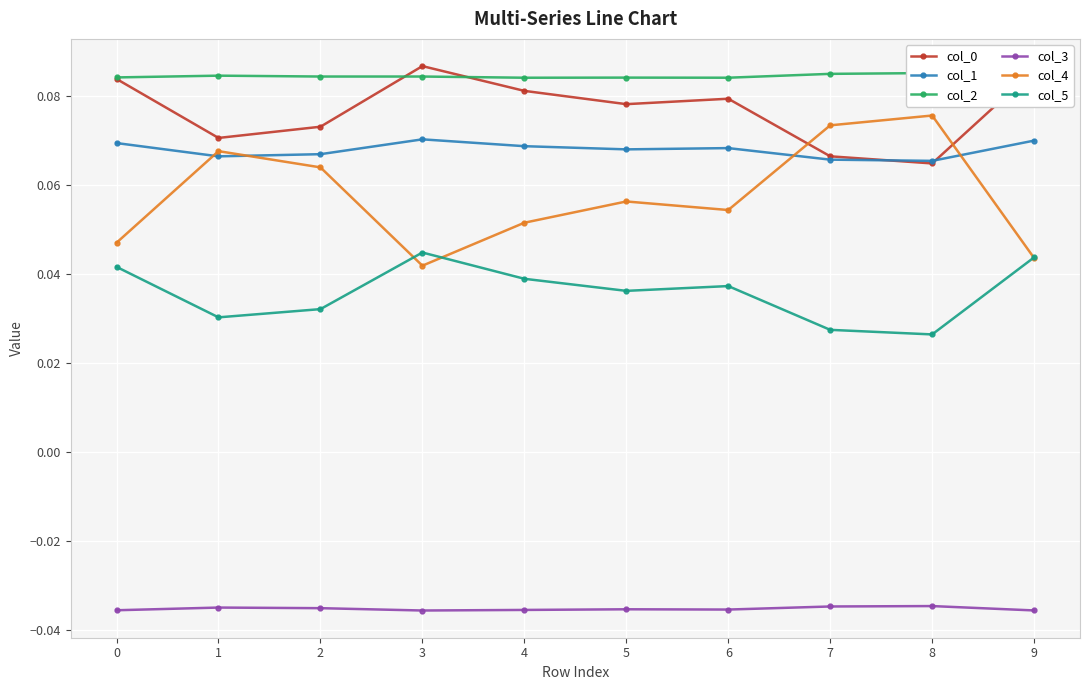

True or false: col_2 has a value of 0.1 at 9.

False